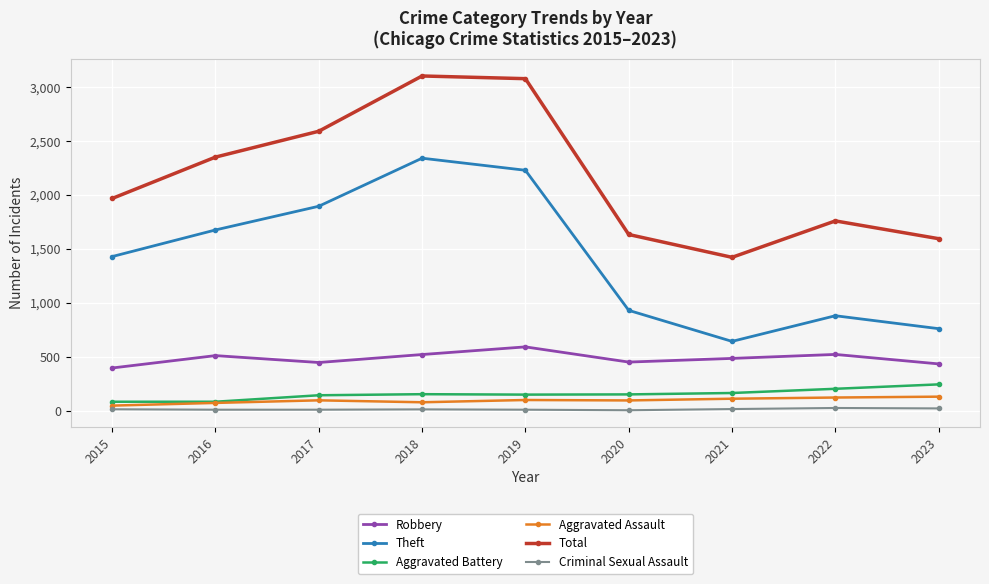

At which label is Theft closest to 1492?

2015